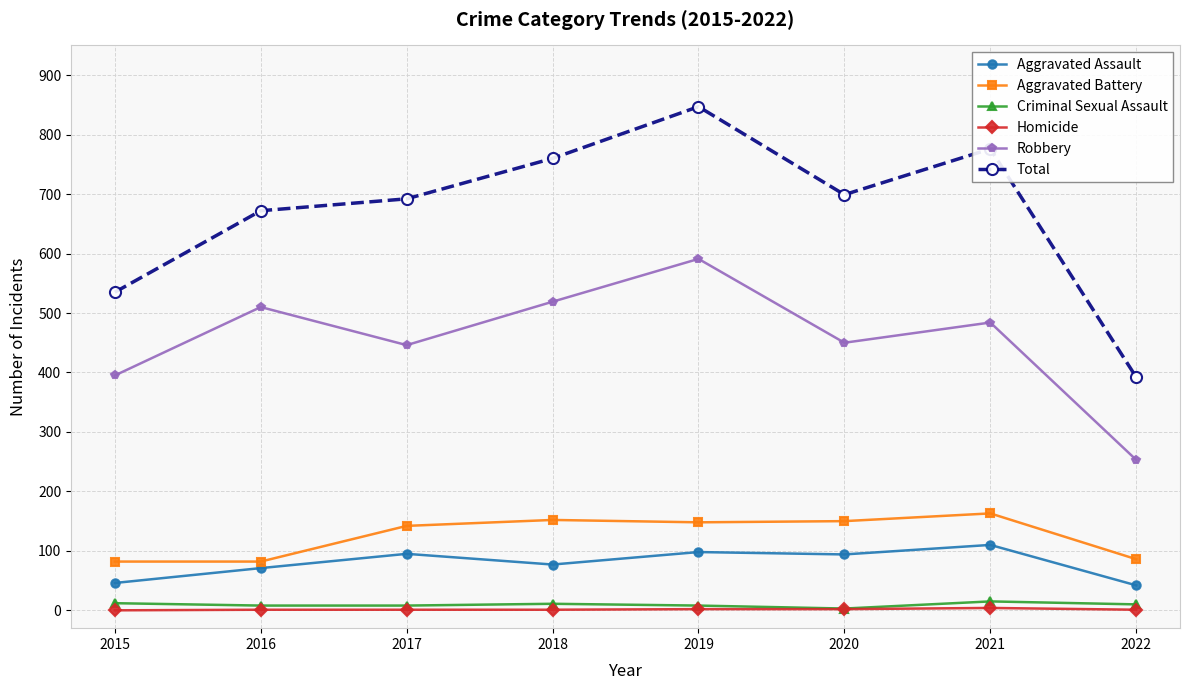

What are all the series names shown in the legend?

Aggravated Assault, Aggravated Battery, Criminal Sexual Assault, Homicide, Robbery, Total